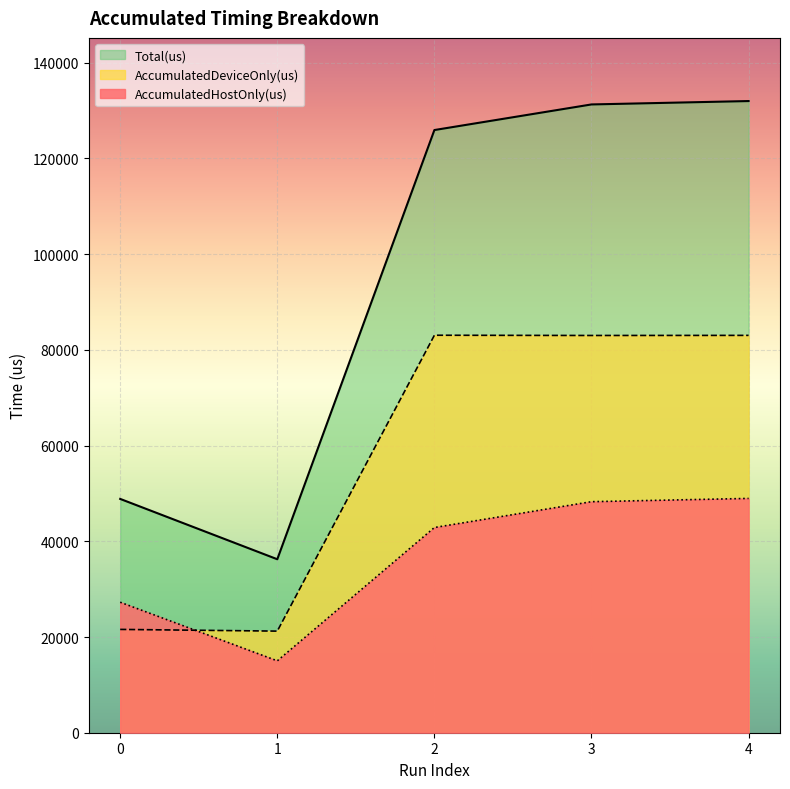

What is the difference between the AccumulatedHostOnly(us) values at 1 and 3?

33257.4